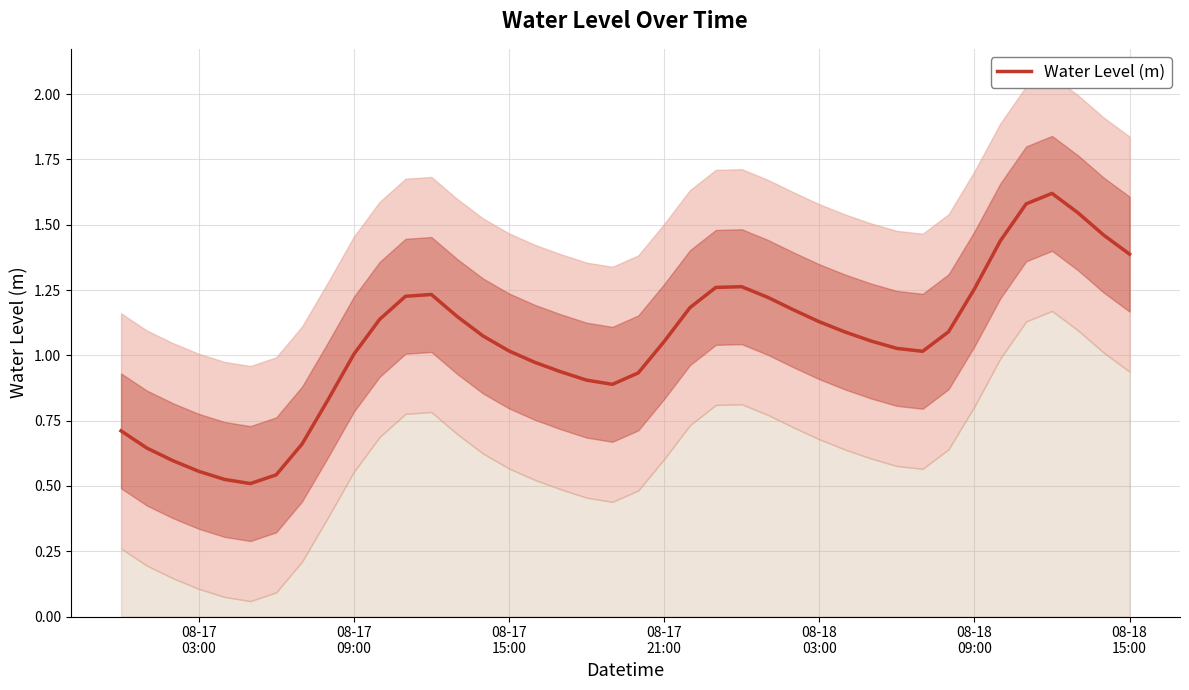

What is the maximum value for Water Level (m)?

1.6